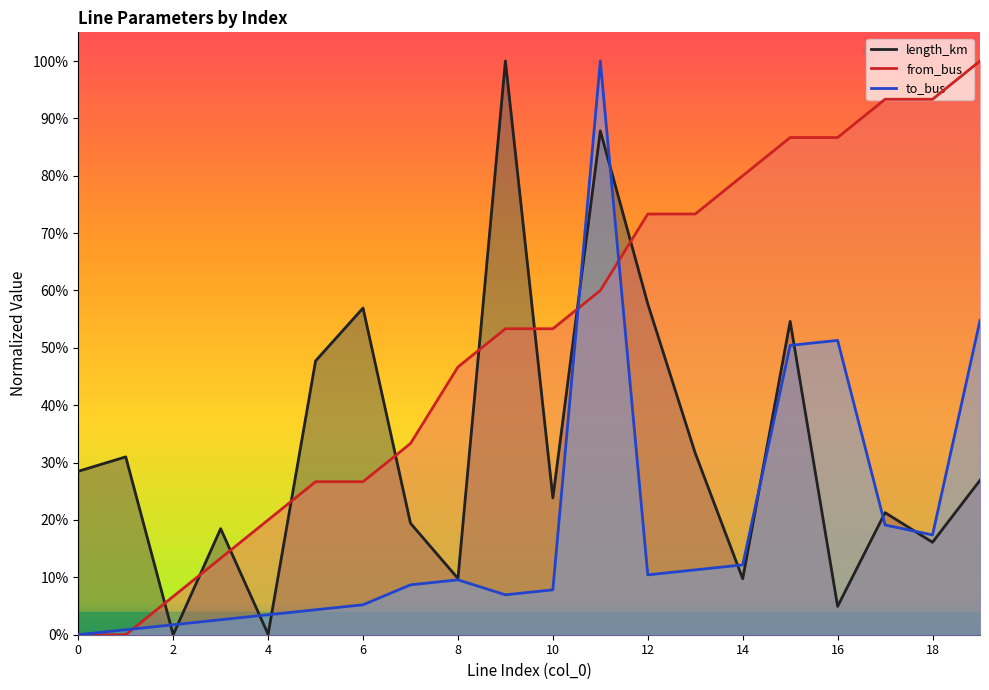

Between 16 and 13, which is larger?

13